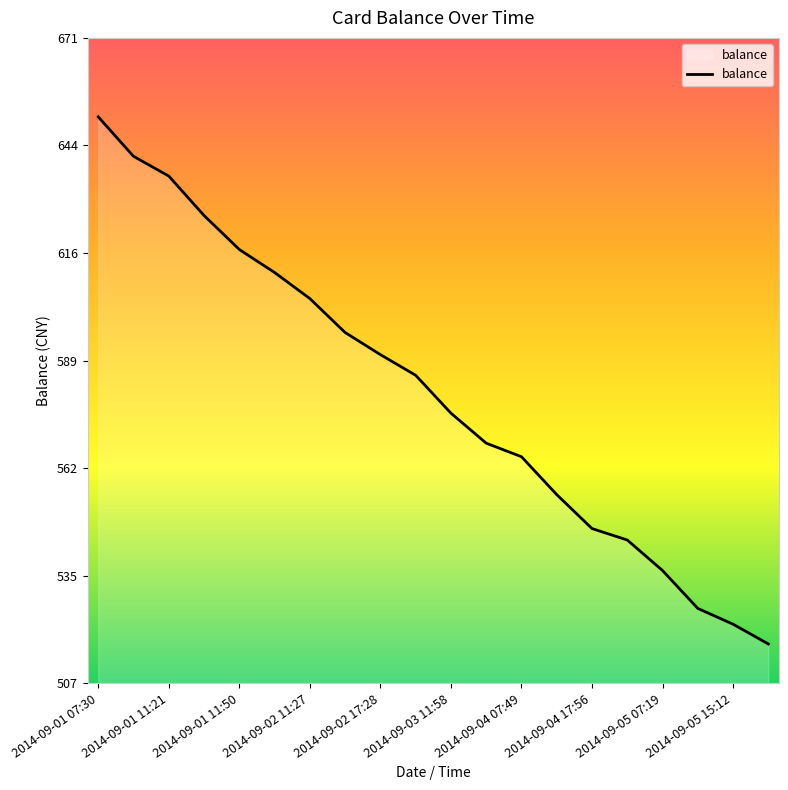

True or false: the data has more than 0 interior local peaks.

False